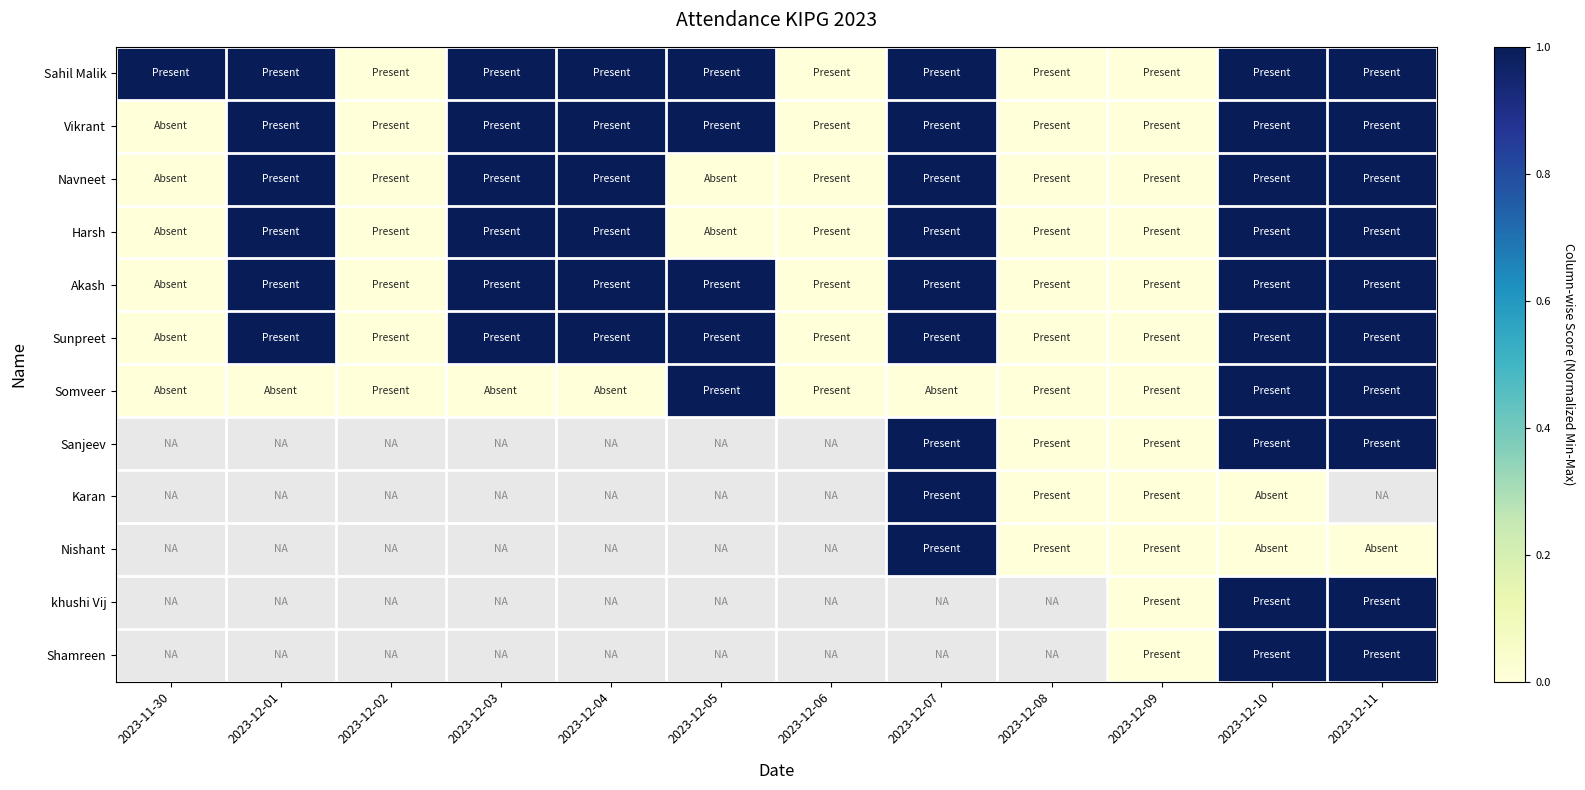

Count the number of categories in the chart.

12